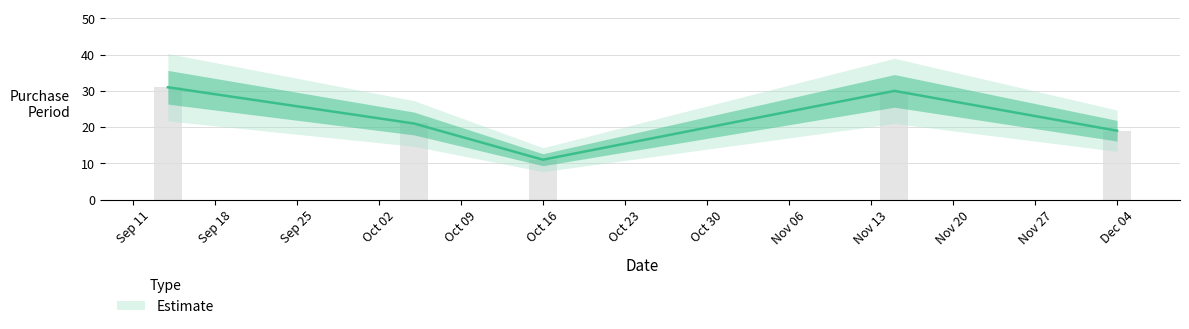

What is the greatest value displayed?

31